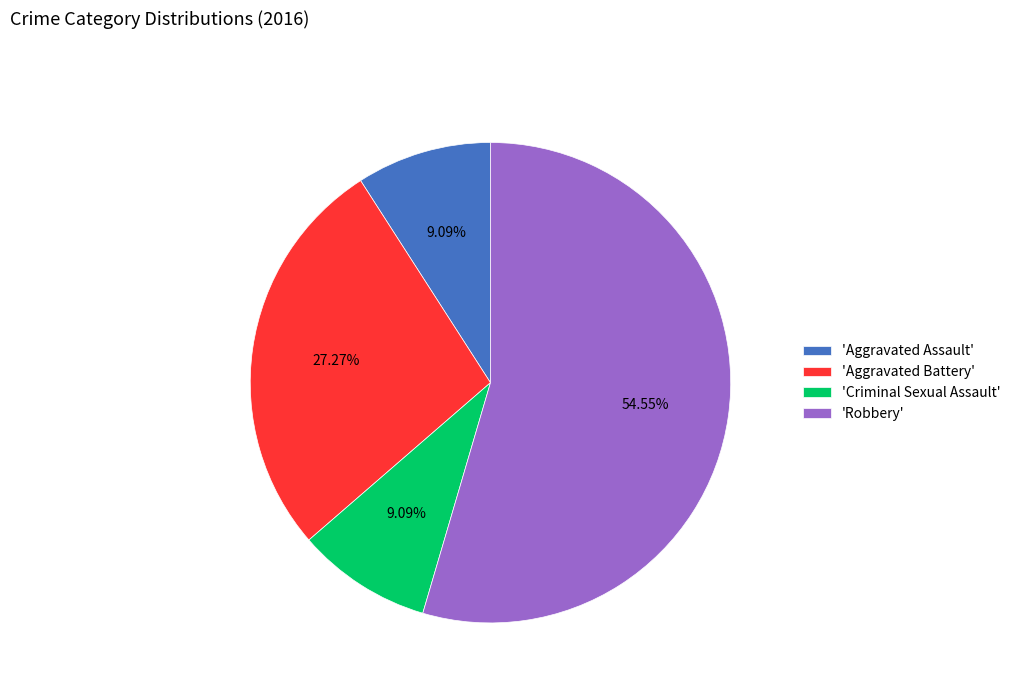

Approximately how many times larger is the value at 'Robbery' compared to 'Criminal Sexual Assault'?

6.0